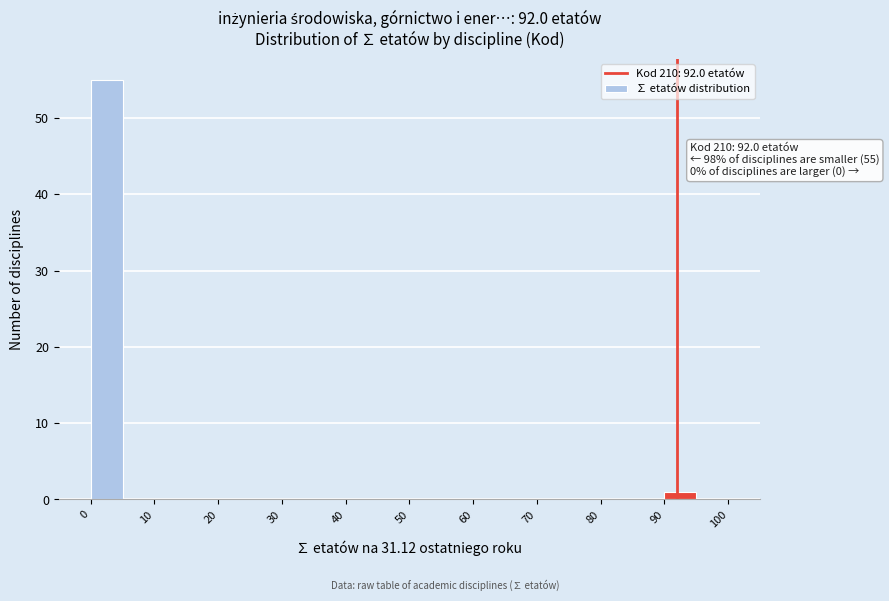

Over which range of the x-axis is the bar tallest?

0 to 5